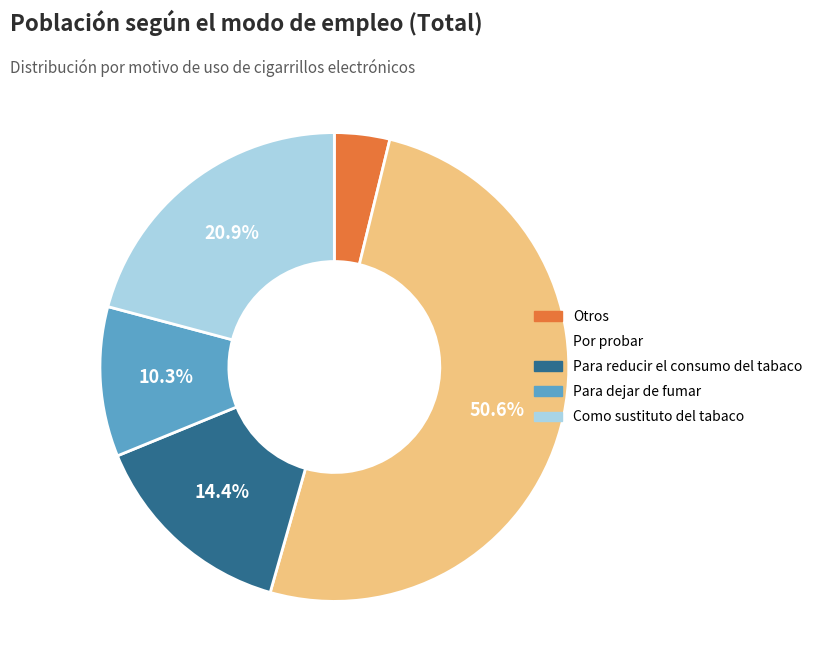

Is there any slice that represents more than half of the pie?

Yes